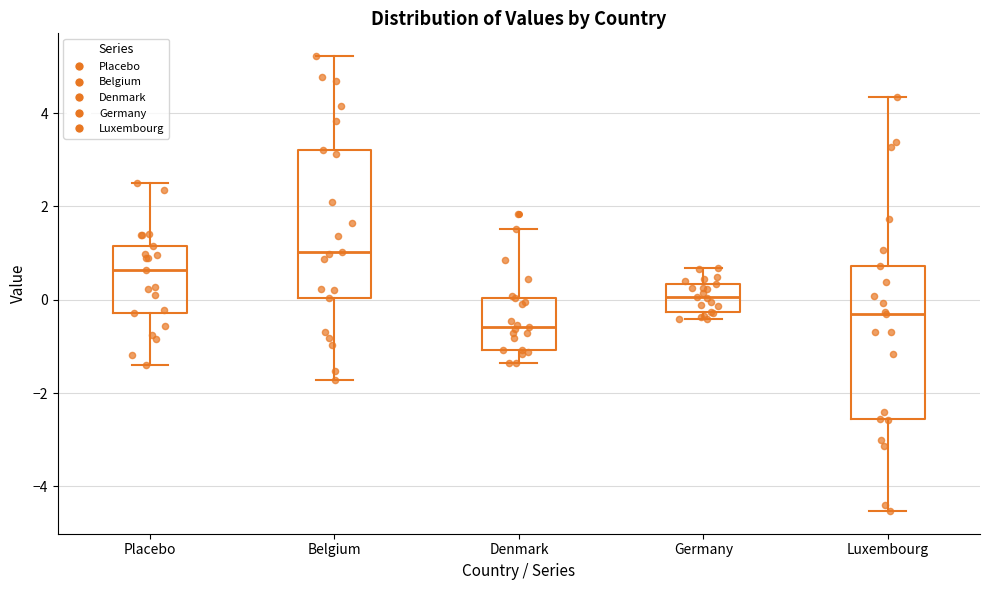

Which box's median line is the lowest?

Denmark